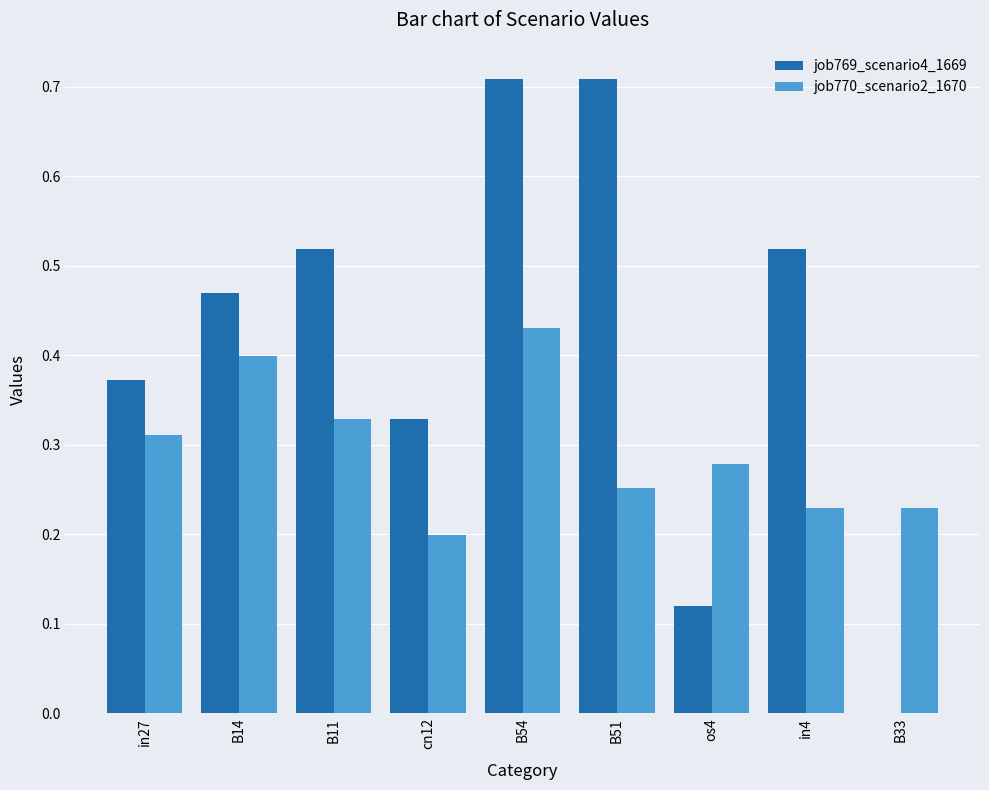

At which label does job770_scenario2_1670 reach its peak?

B54